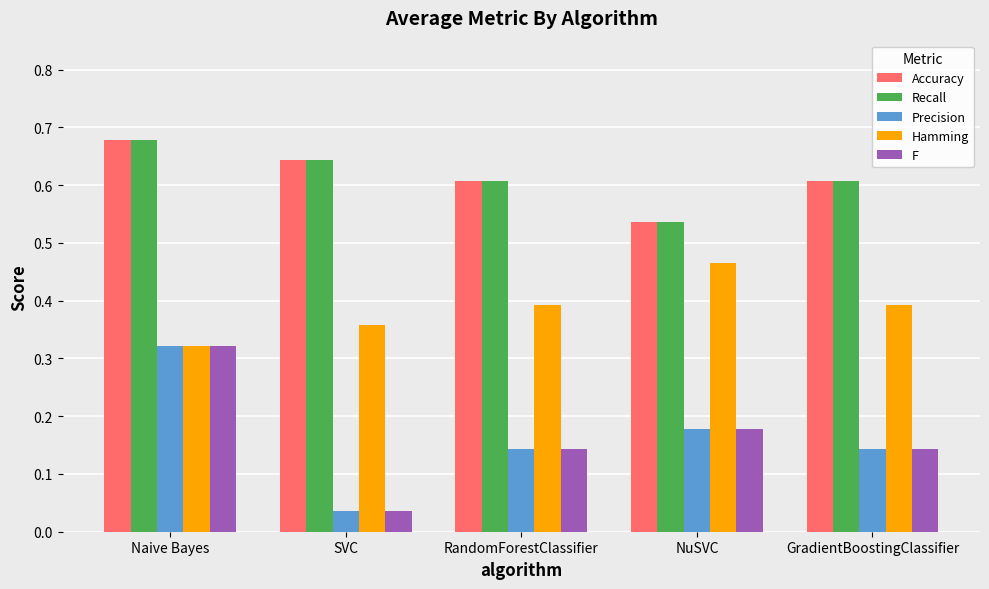

Where is Recall nearest to the value 0?

NuSVC